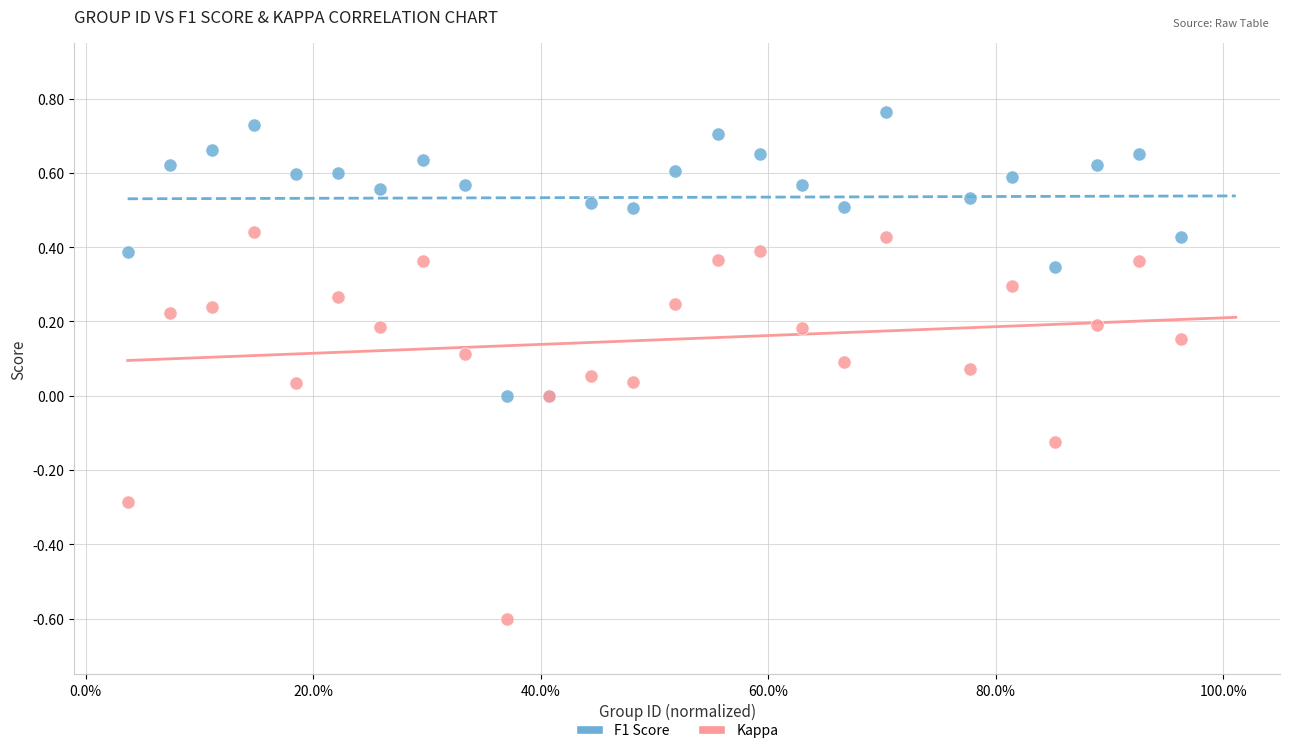

Which series reaches the maximum Y coordinate?

F1 Score